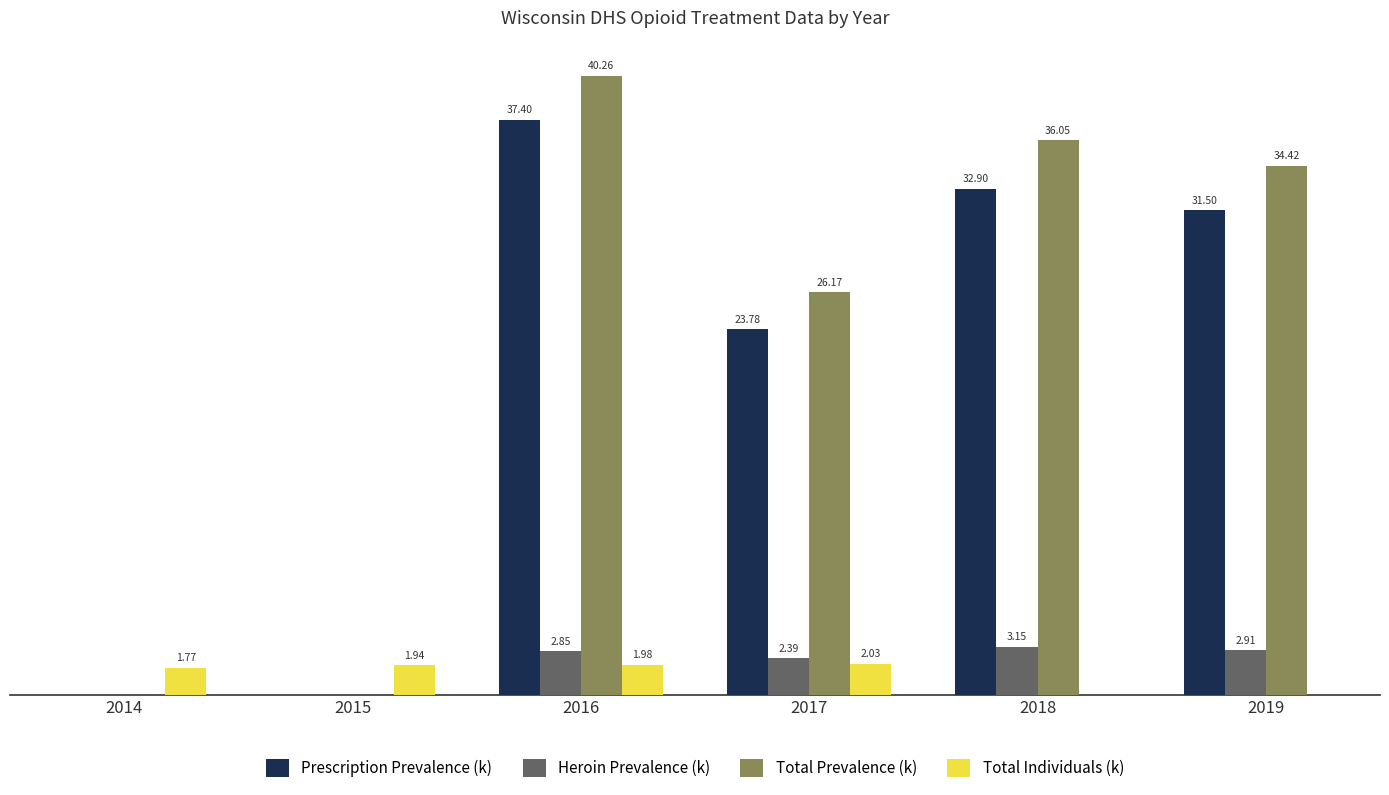

Is the value of Total Individuals (k) at 2018 greater than the value of Total Prevalence (k) at 2017?

No